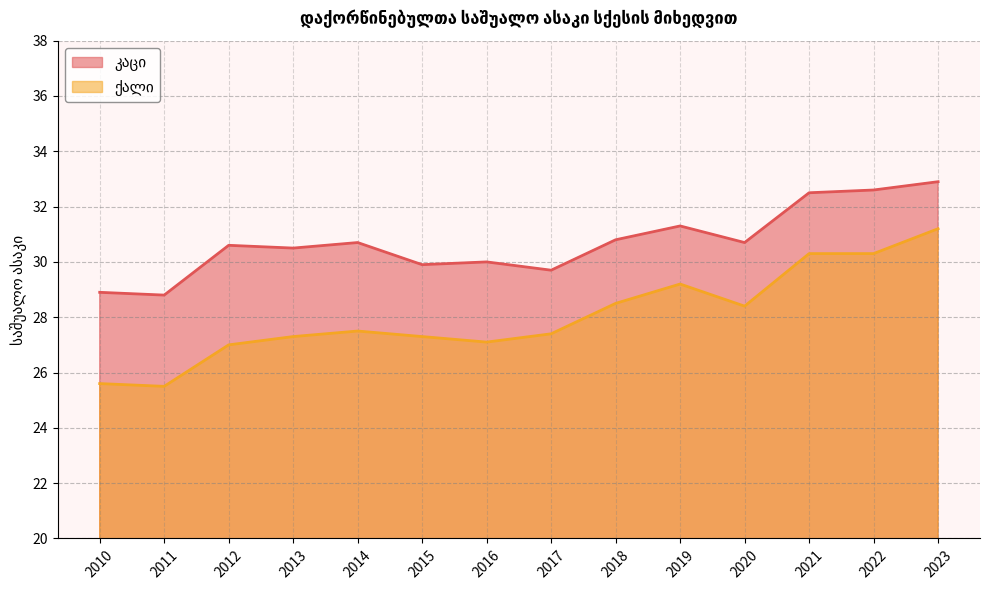

What is the sum of all ქალი values?

392.6